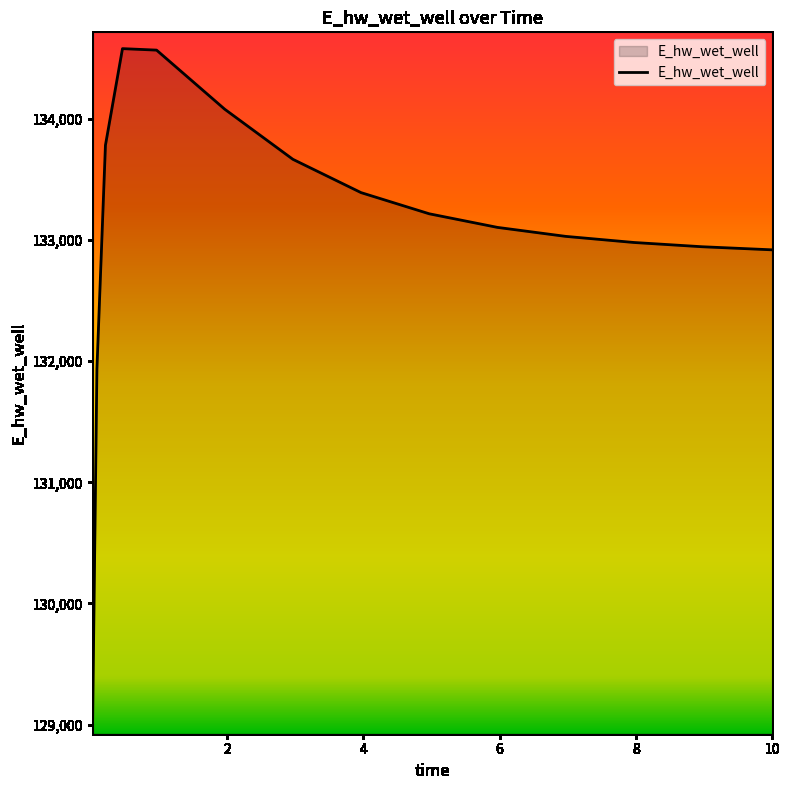

What is the smallest value displayed?

129053.1